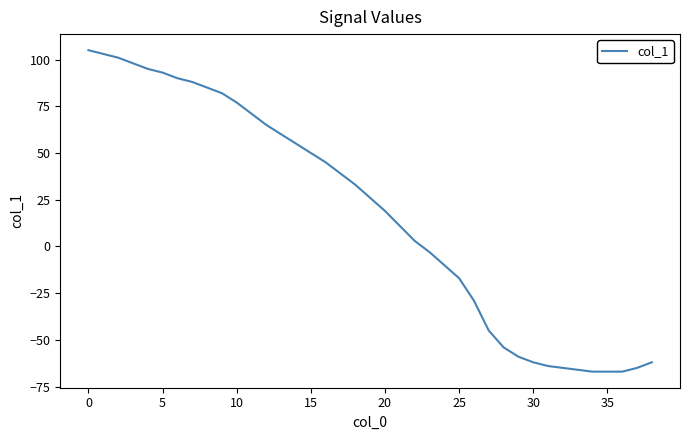

What is the minimum value shown in the chart?

-67